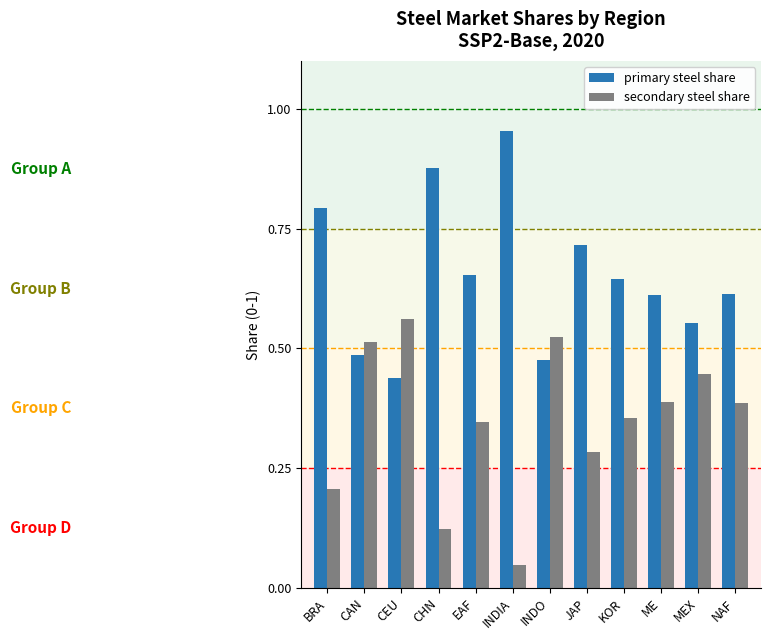

At ME, list the series in order from smallest to largest.

secondary steel share, primary steel share